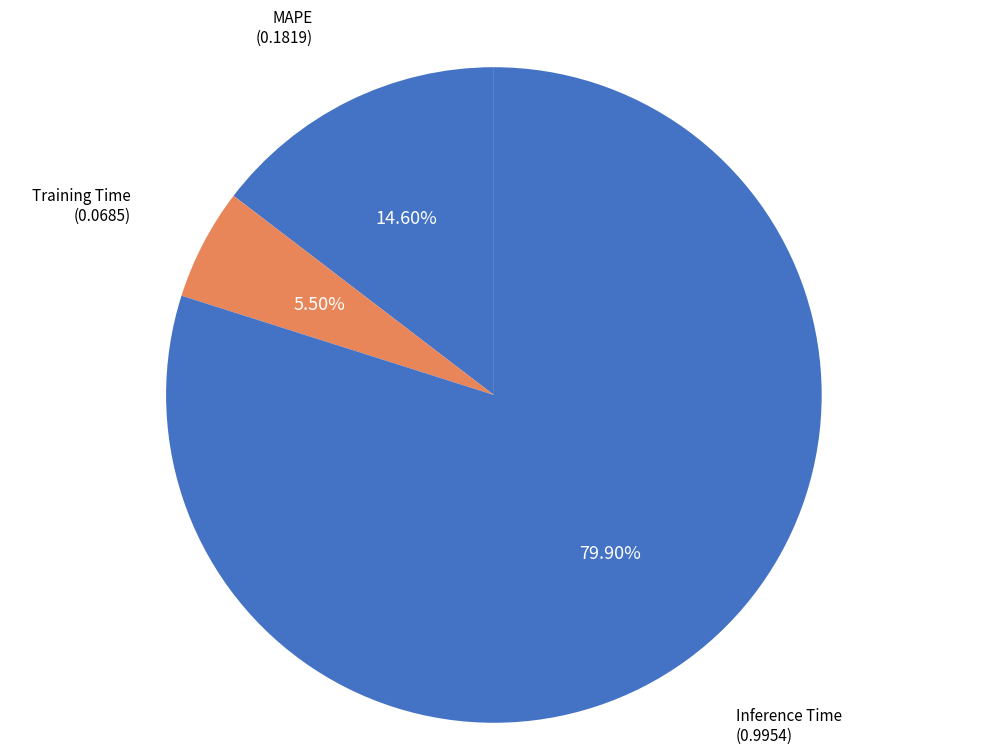

To the nearest percent, what is the difference between the largest and smallest slice percentages?

74%